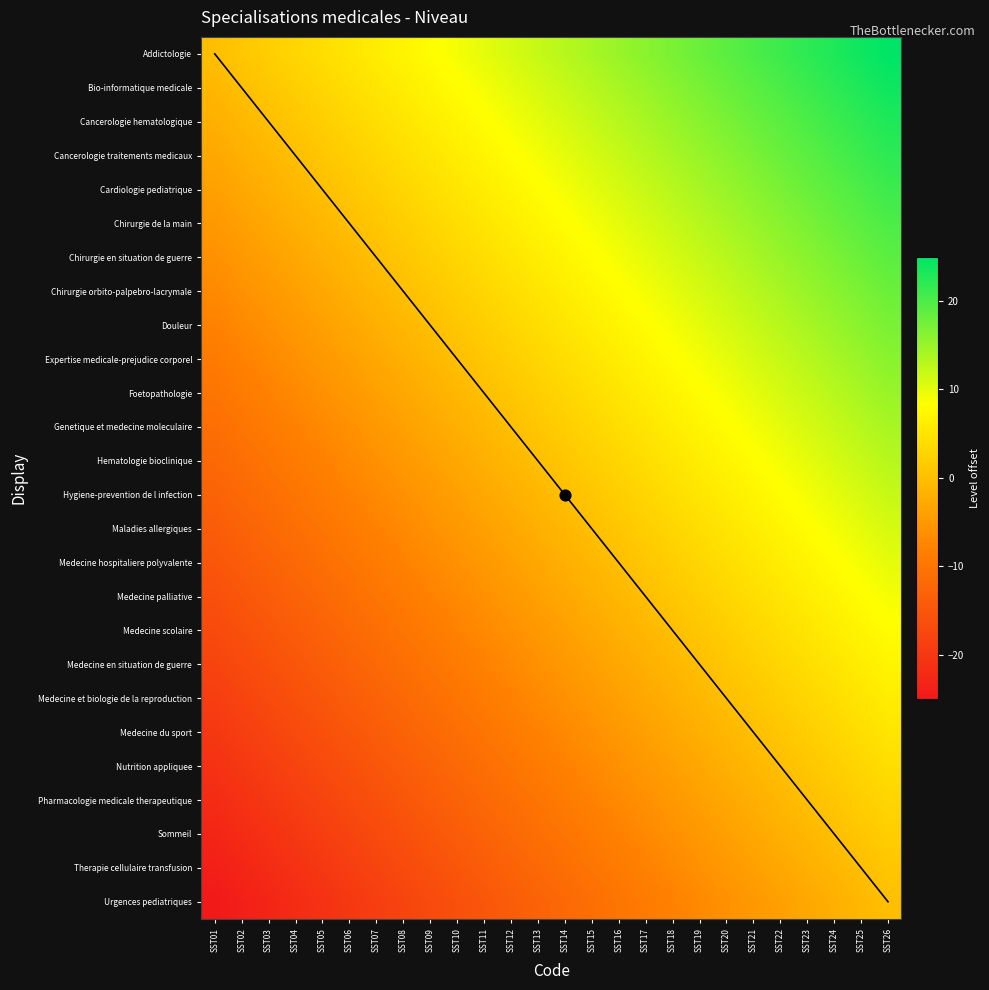

What is the total value across all series at SST25?

299